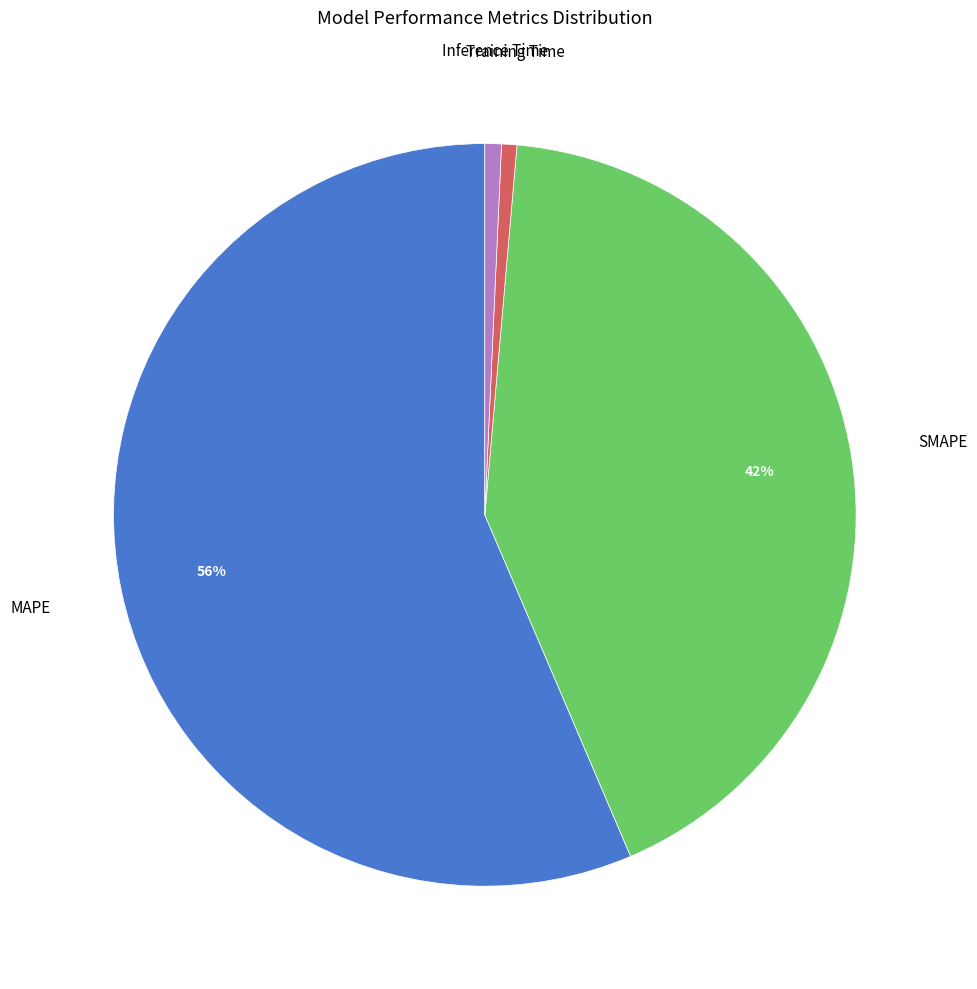

Is there any slice that represents more than half of the pie?

Yes